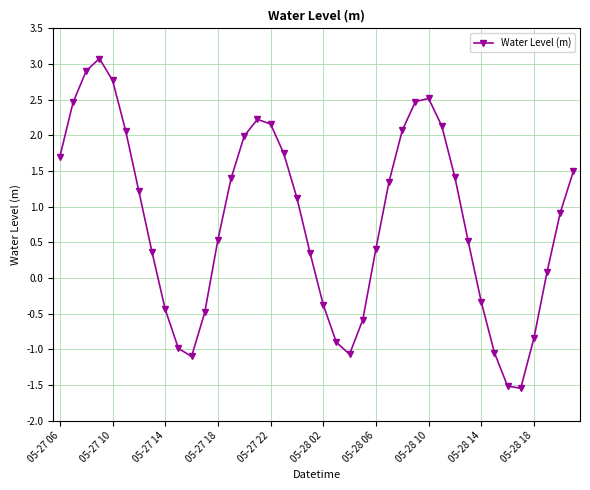

What is the minimum value shown in the chart?

-1.5